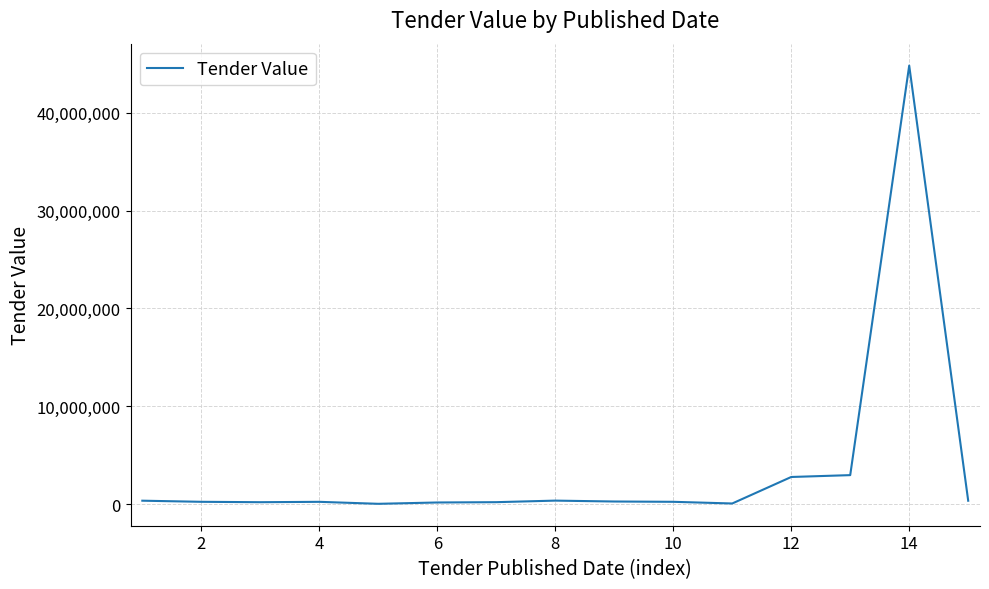

What is the greatest value displayed?

44793000